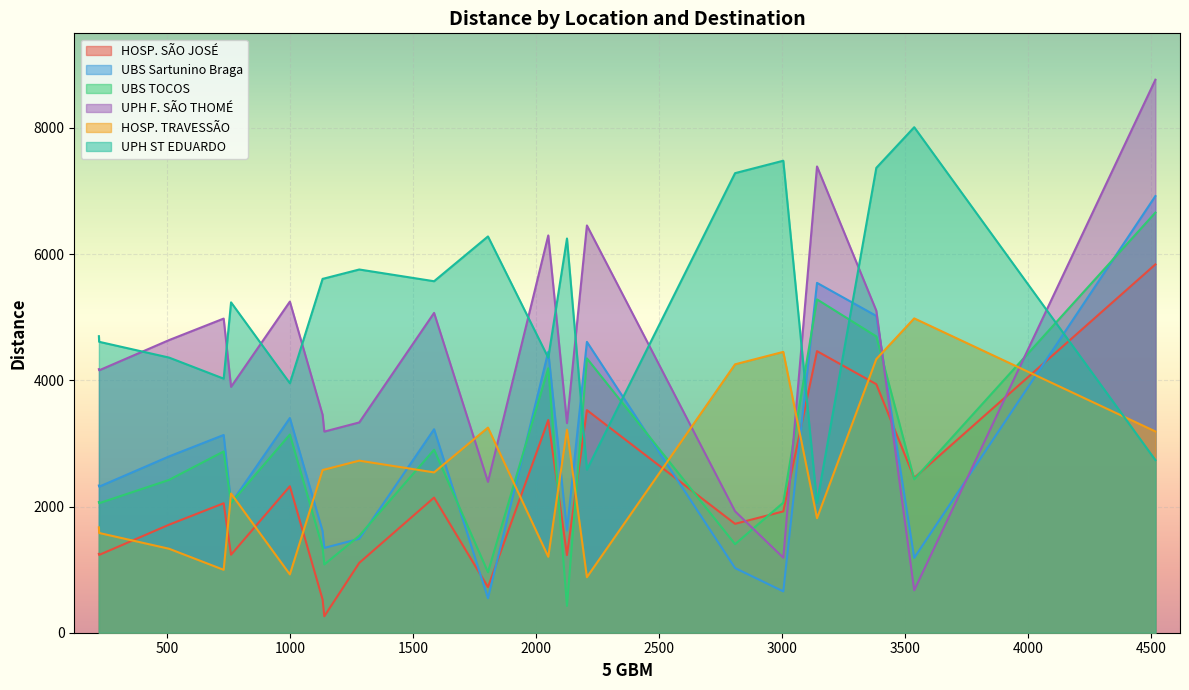

How many lines are shown in the chart?

6